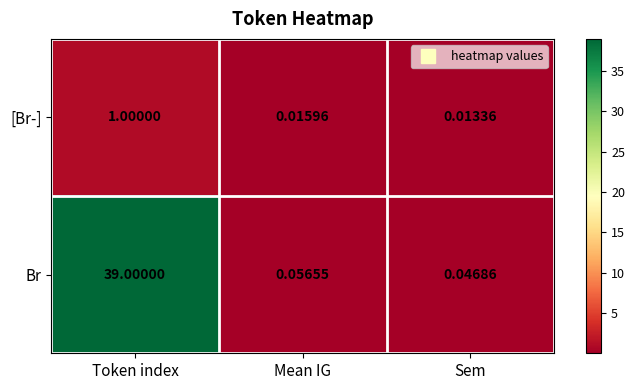

Which series has the widest spread of values?

Br